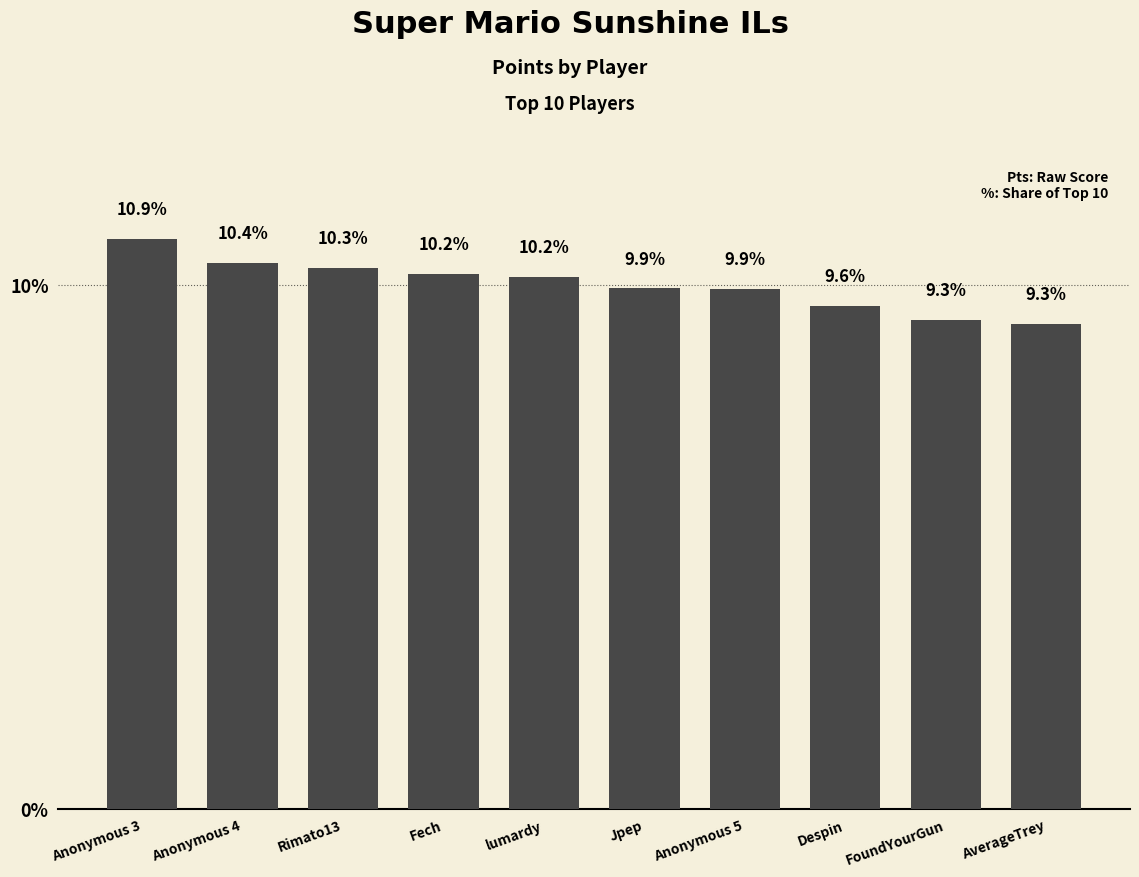

The value at Anonymous 4 is 18.0. True or false?

False